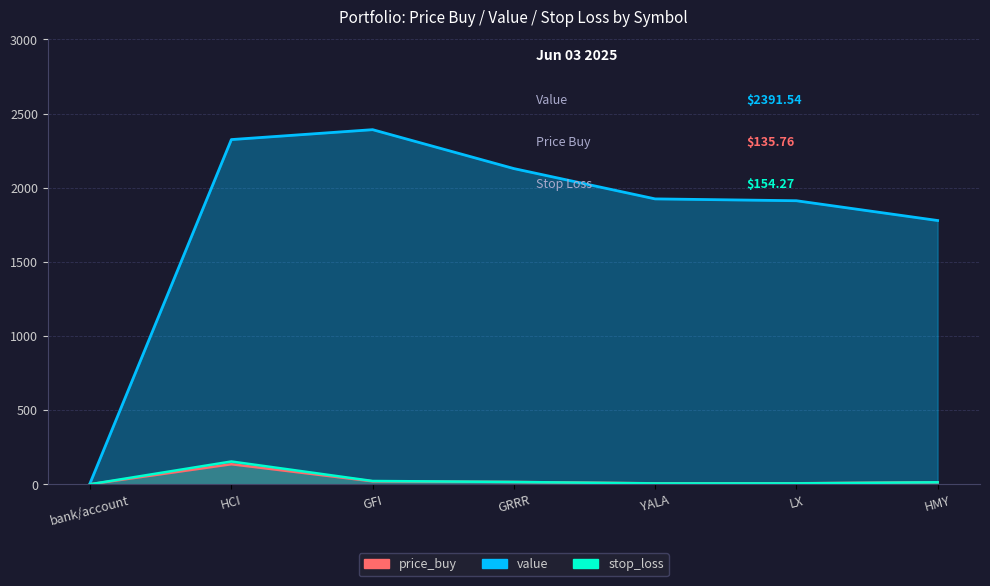

What is the label of the 4th point from the left?

GRRR